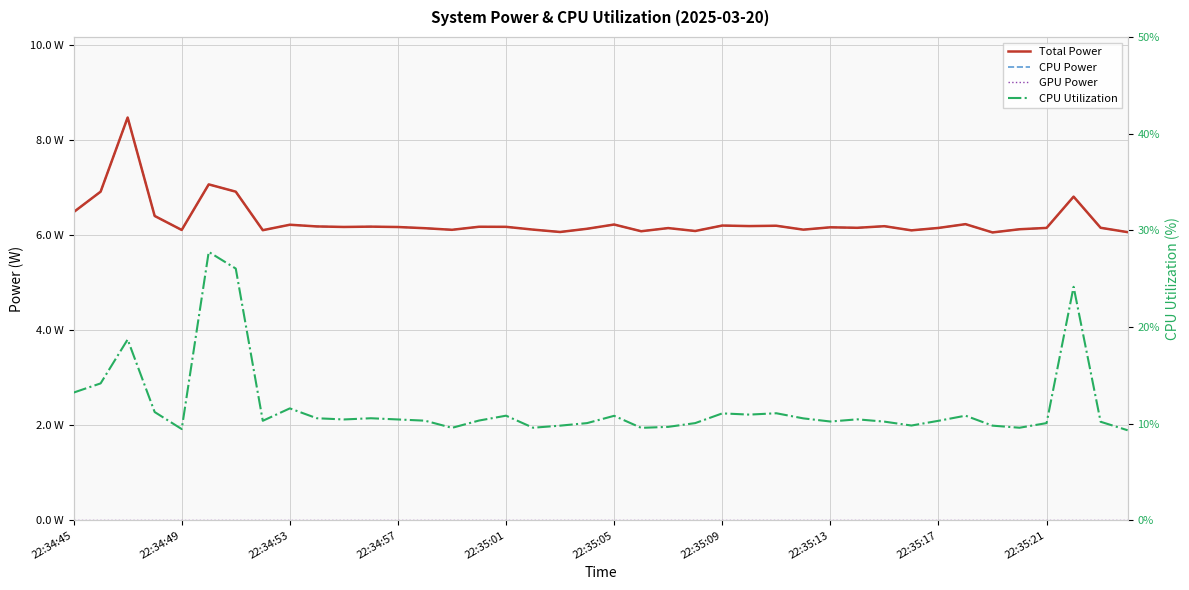

Which series has the widest spread of values?

CPU Utilization